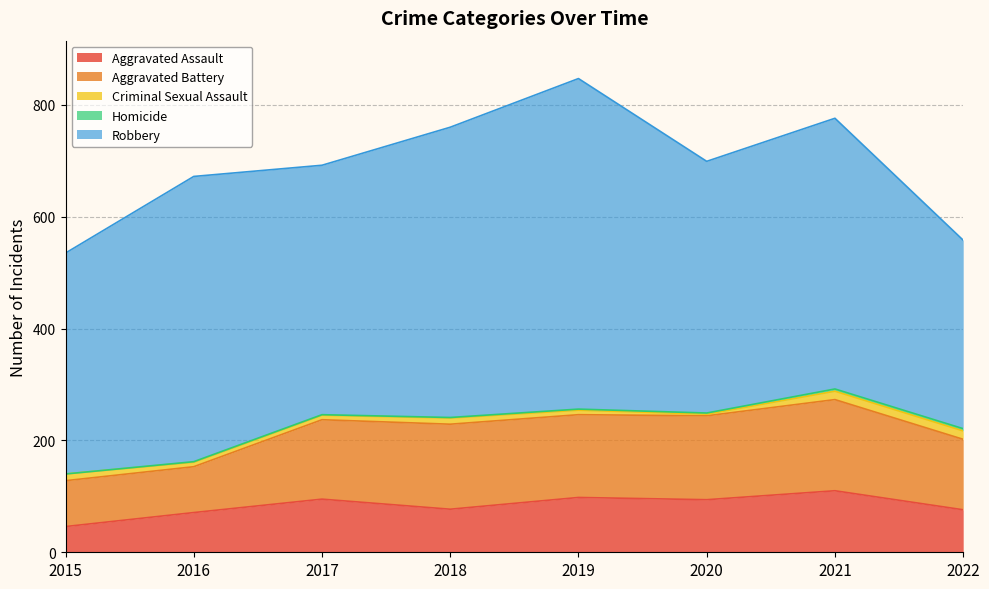

Between 2019 and 2020, which is larger?

2019